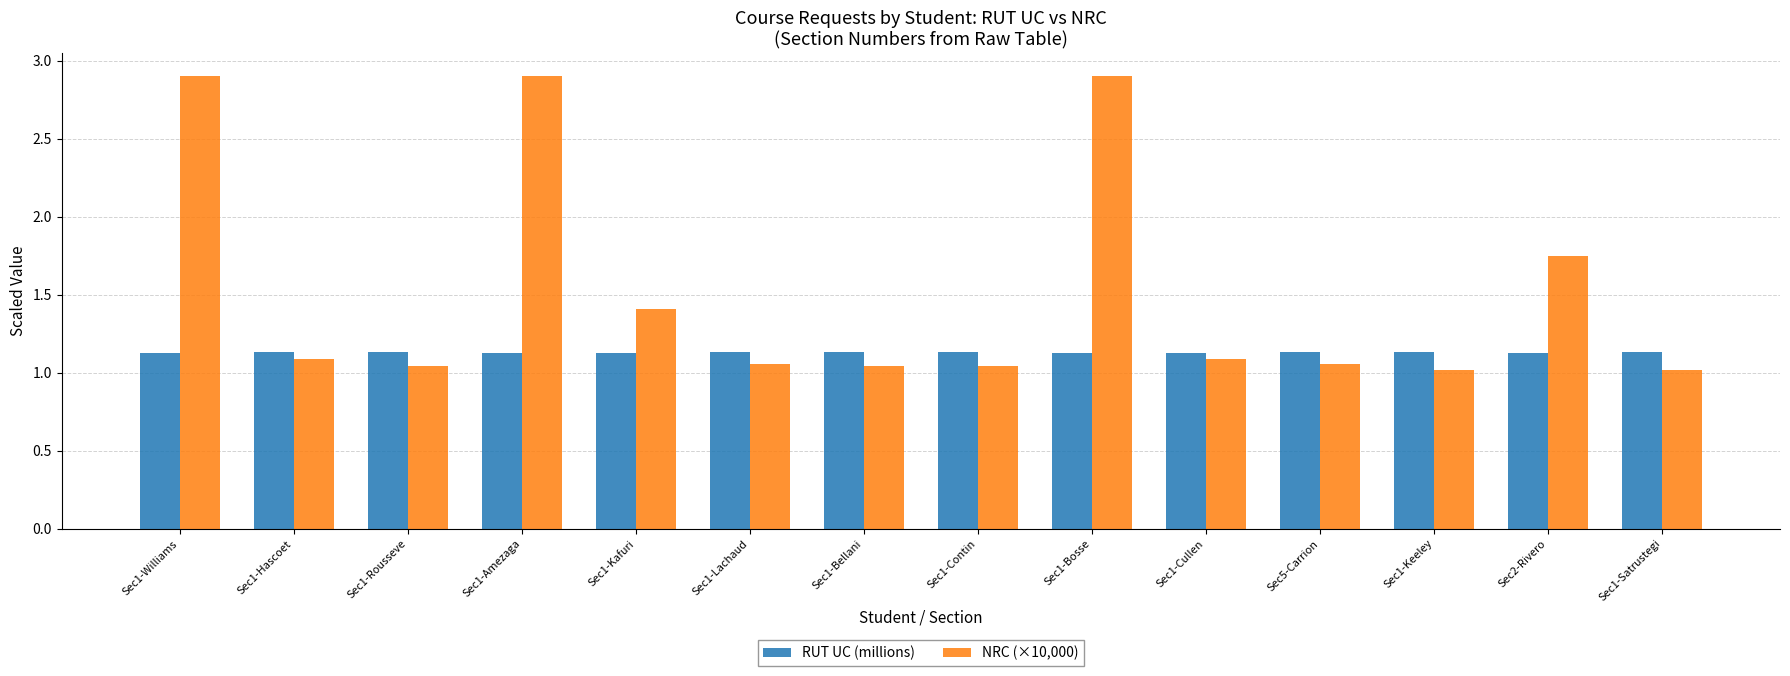

What is the difference between the highest and lowest values at Sec1-Kafuri?

0.3